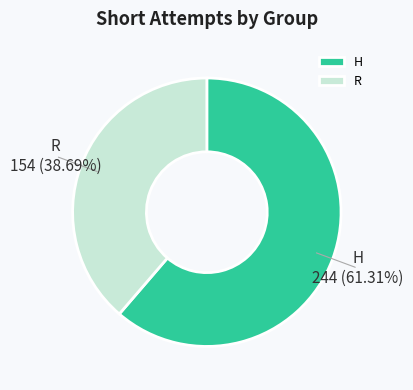

True or false: R accounts for 39% of the total.

True